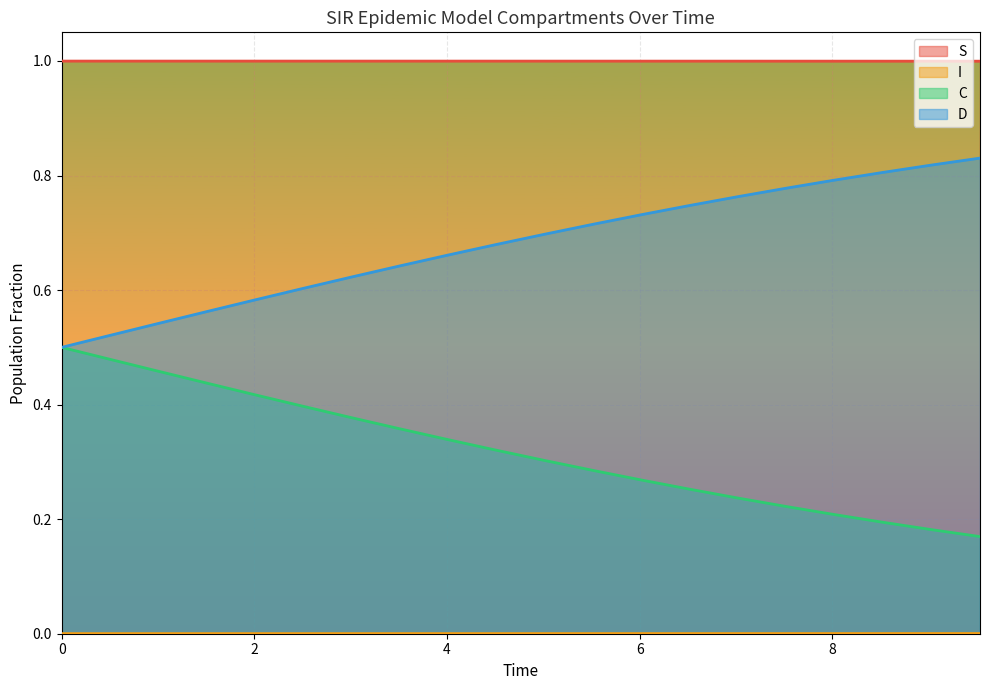

True or false: S and D intersect in this chart.

False